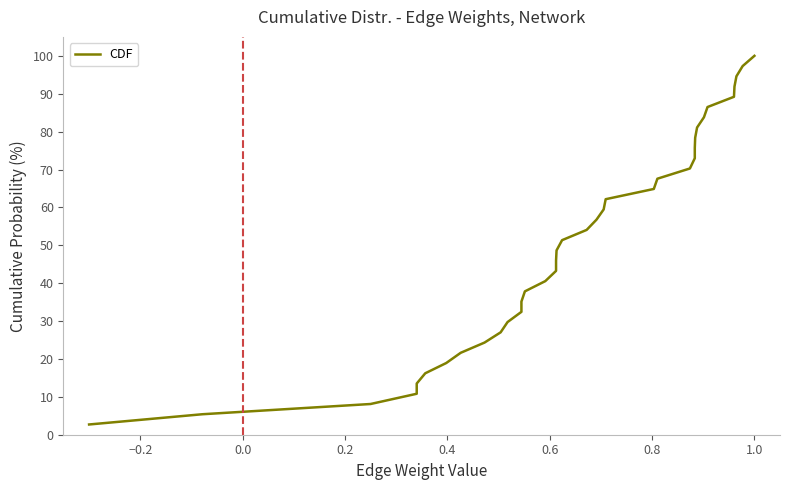

What is the greatest value displayed?

100.0